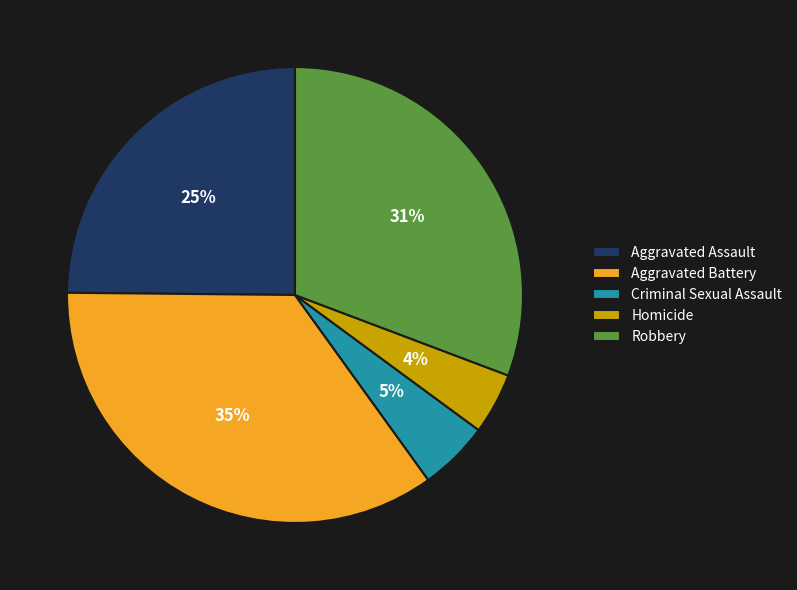

Do Robbery and Aggravated Battery together represent more than half of the pie?

Yes